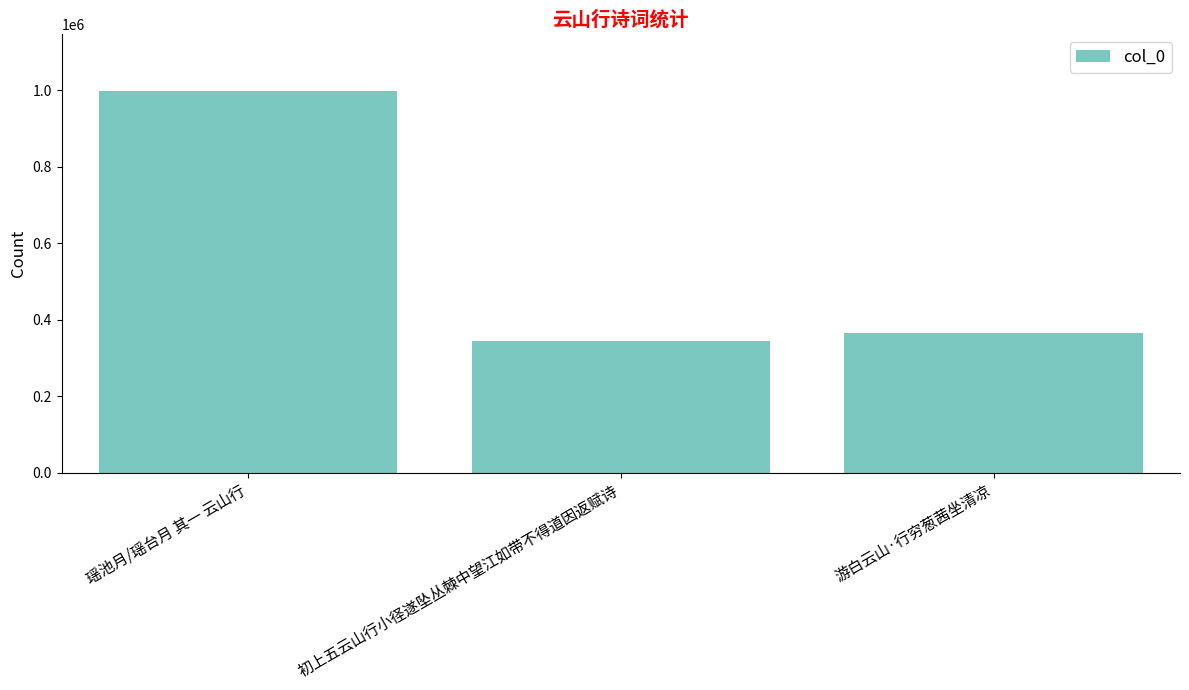

What is the difference between the second highest and minimum values?

21165